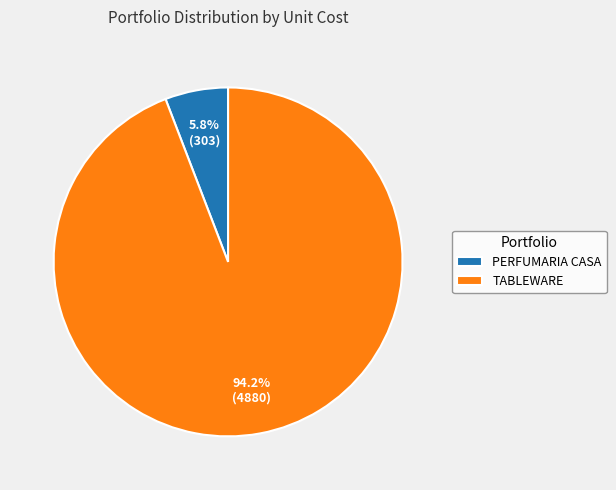

Rank the categories by value from highest to lowest.

TABLEWARE, PERFUMARIA CASA